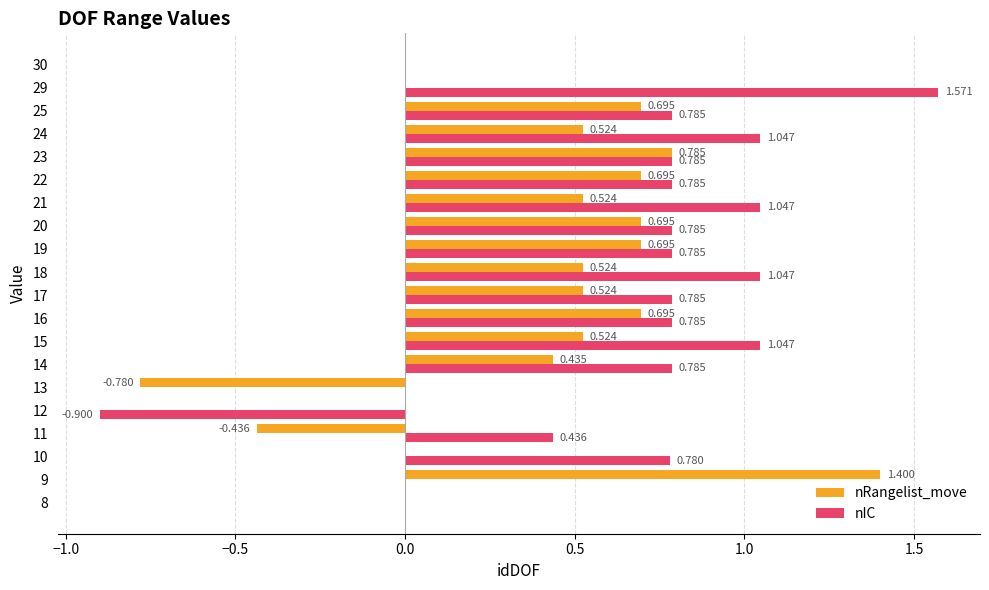

Which series has the largest total across all categories?

nIC